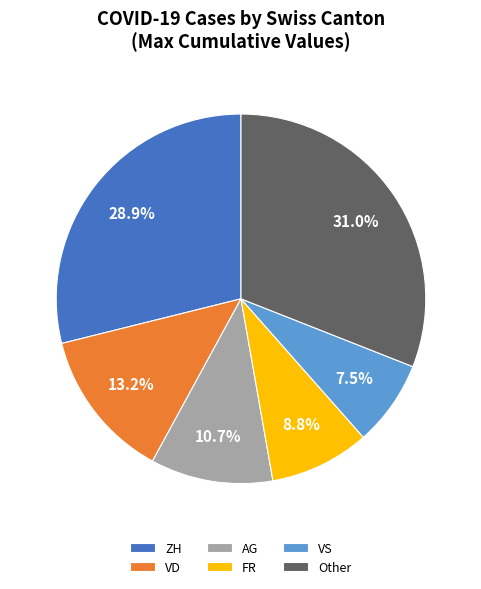

Rank the categories by value from highest to lowest.

Other, ZH, VD, AG, FR, VS